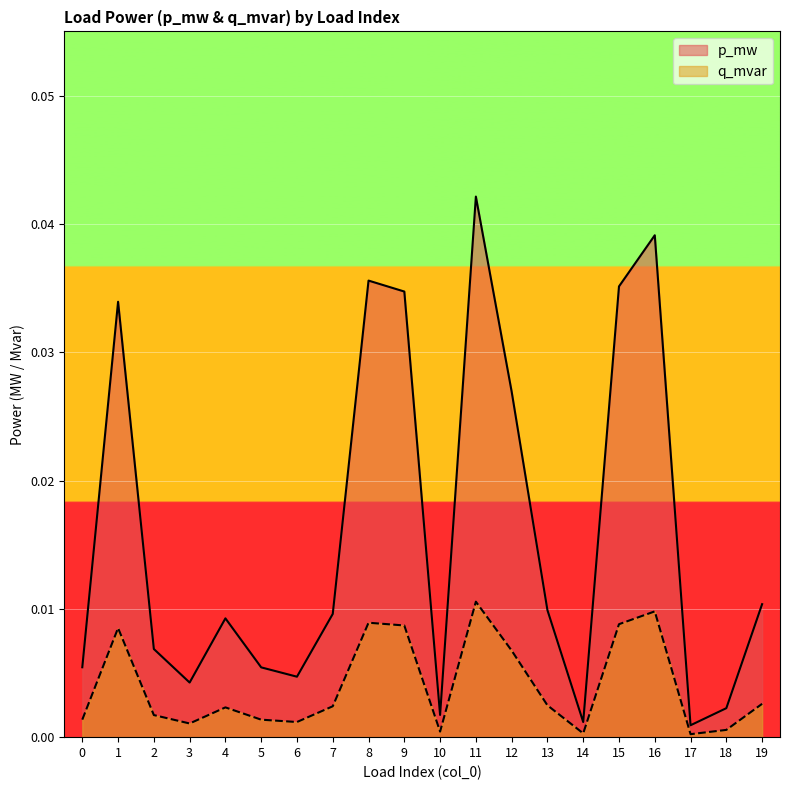

The p_mw series shows 0.0 at 9. True or false?

True